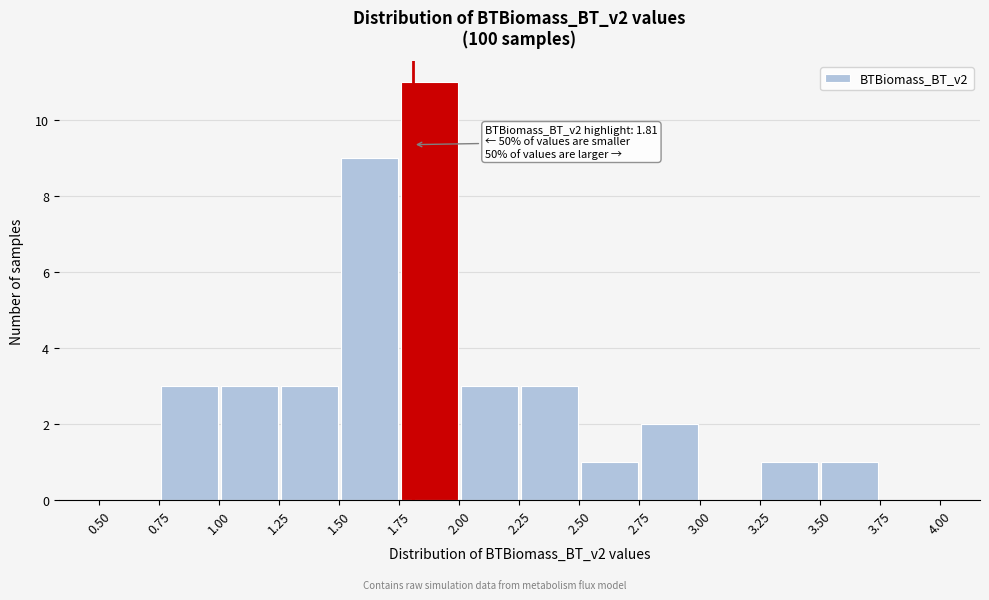

Which range on the x-axis has the tallest bar?

1.75 to 2.00